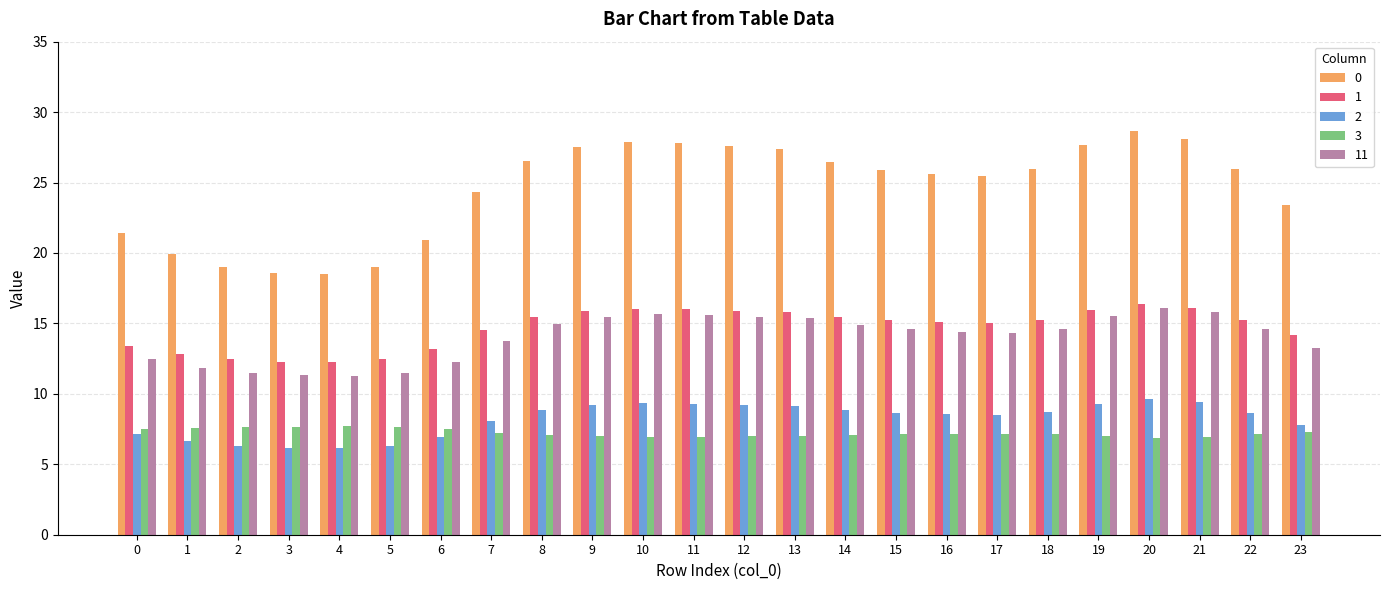

How many categories are shown in the chart?

24